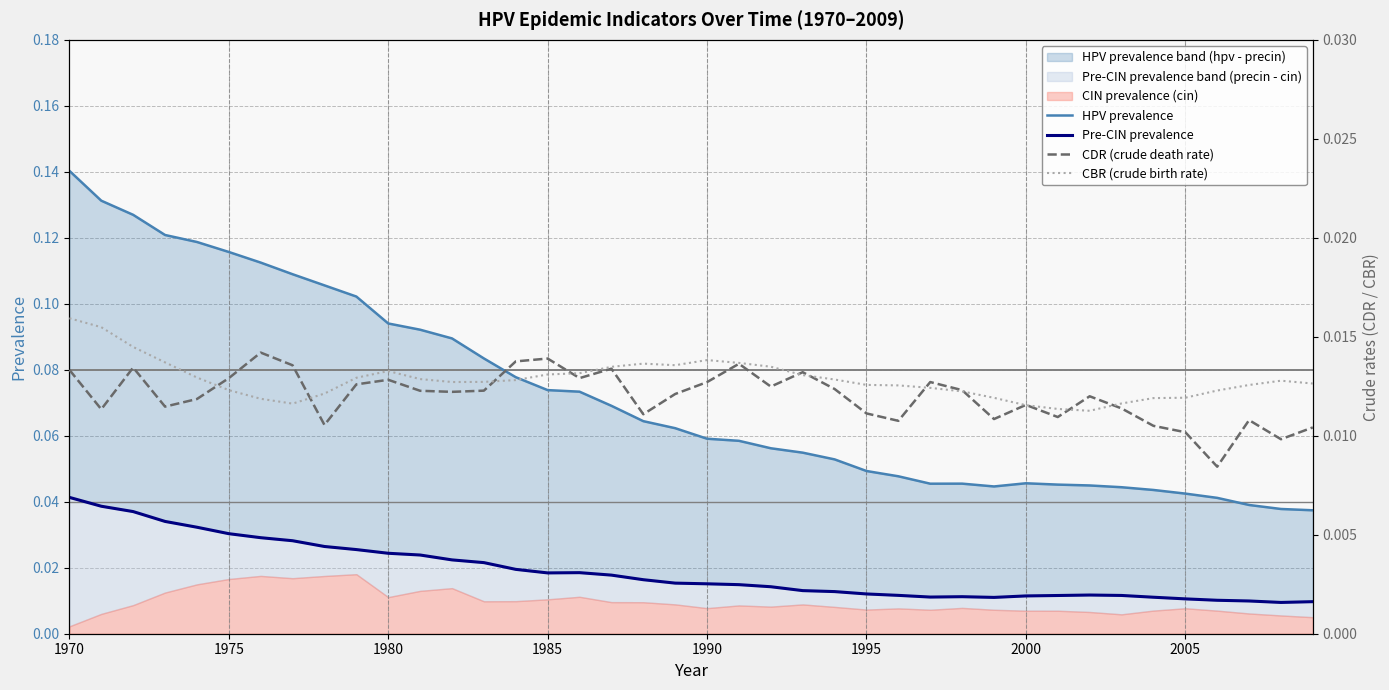

How many lines are shown in the chart?

4